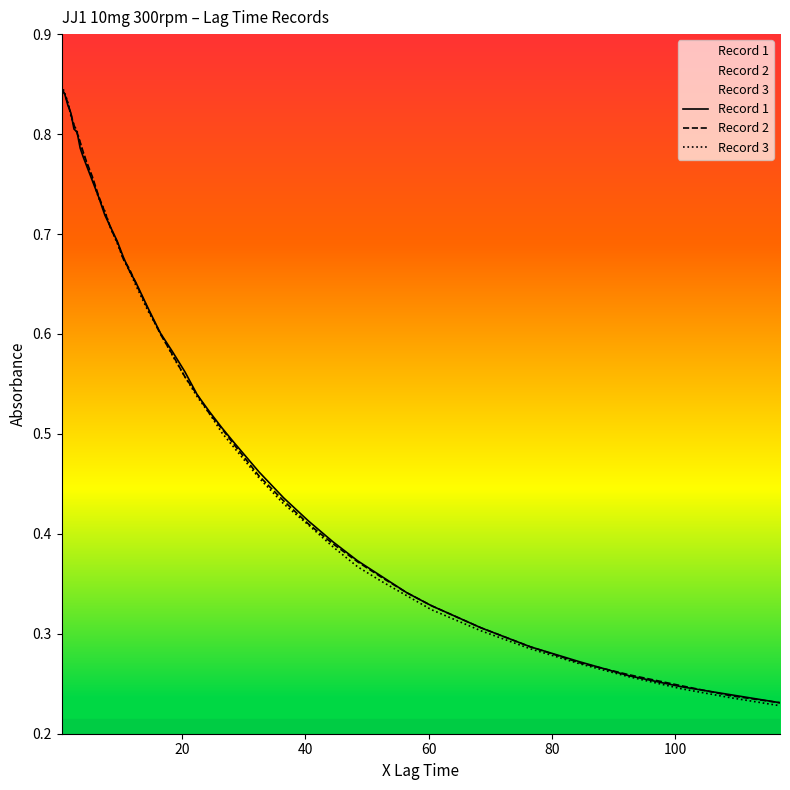

What is the maximum value for Record 3?

0.8